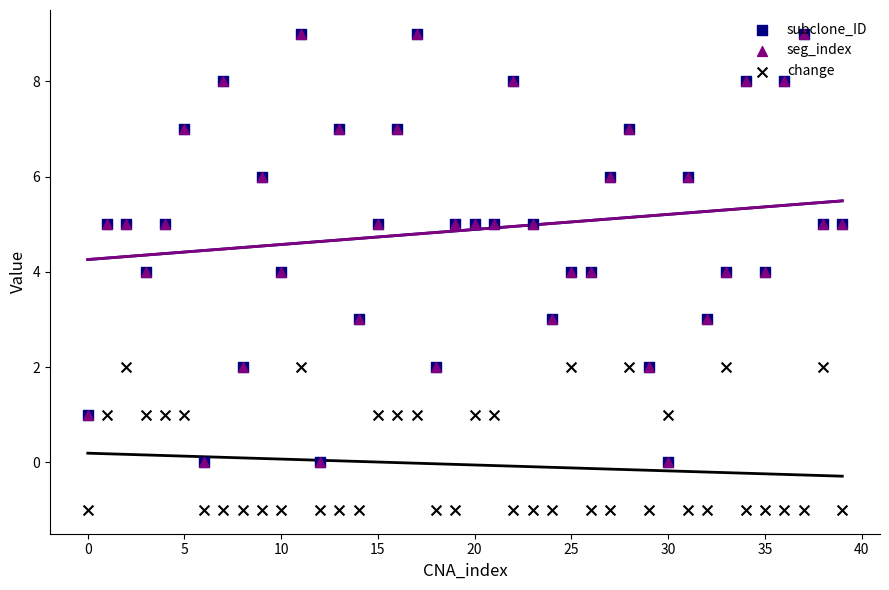

At which category is the sum across all series the highest?

11